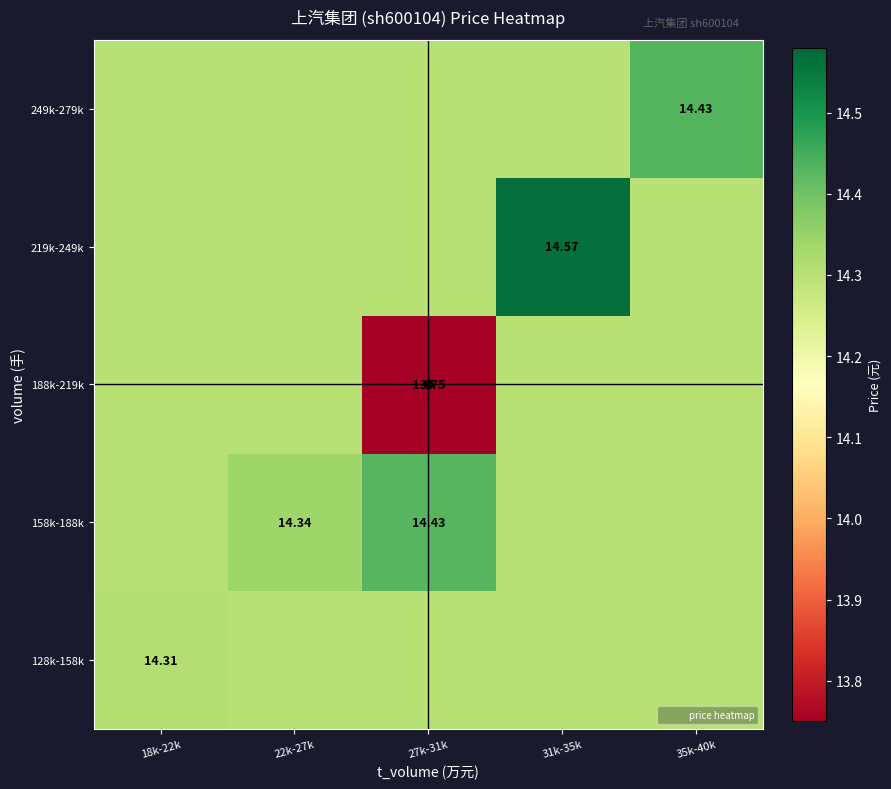

How many data points does each series have?

5